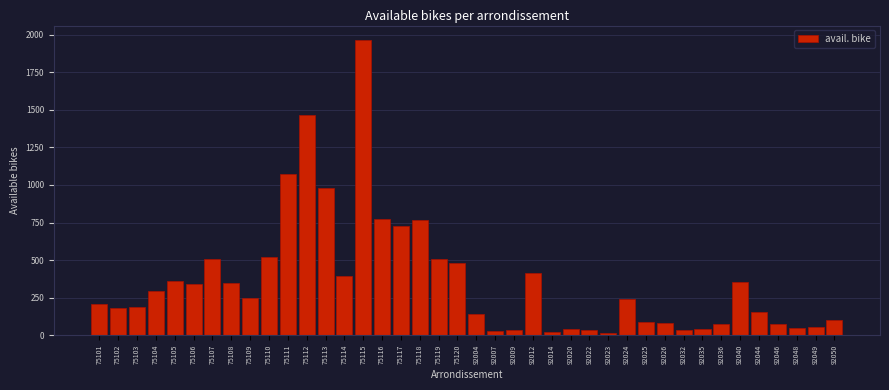

What is the change in value from 75119 to 92036?

-429